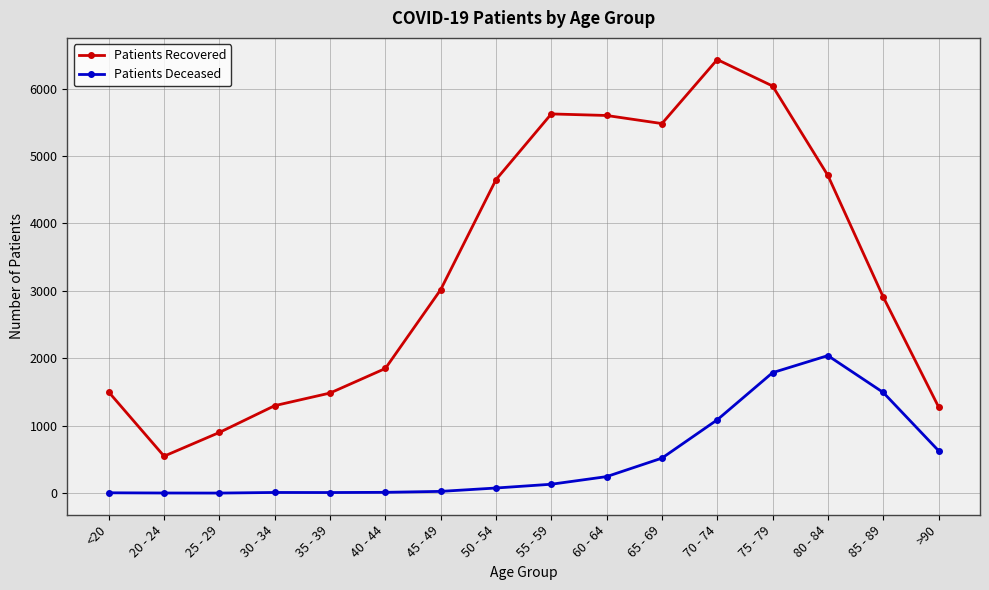

How many interior local valleys does the Patients Recovered series have?

2